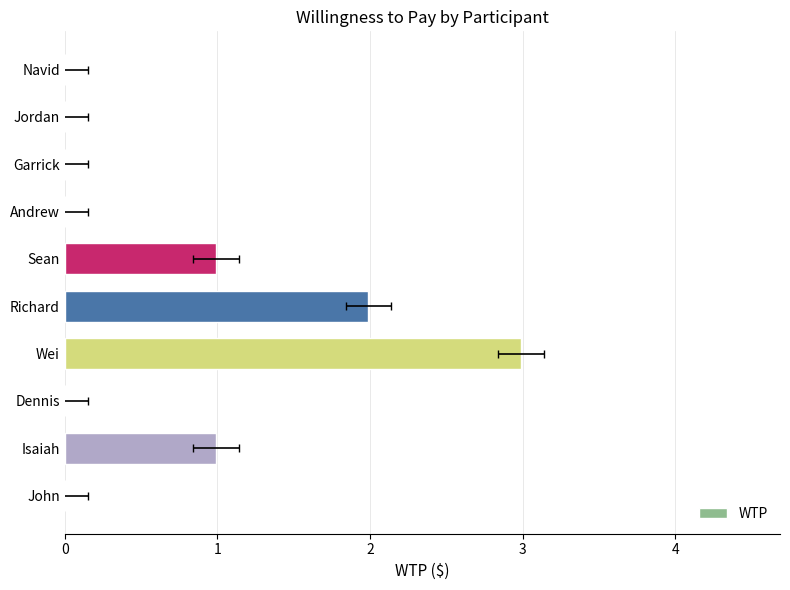

Reading left to right, list all the values displayed in this chart.

0=0.0	1=1.0	2=0.0	3=3.0	4=2.0	5=1.0	6=0.0	7=0.0	8=0.0	9=0.0